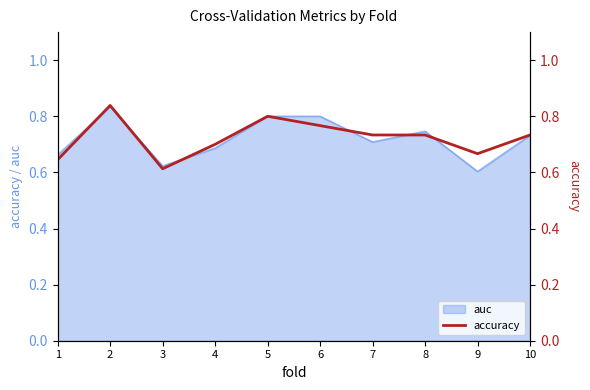

Reading left to right, extract all data points from this chart.

1=0.6	2=0.8	3=0.6	4=0.7	5=0.8	6=0.8	7=0.7	8=0.7	9=0.7	10=0.7